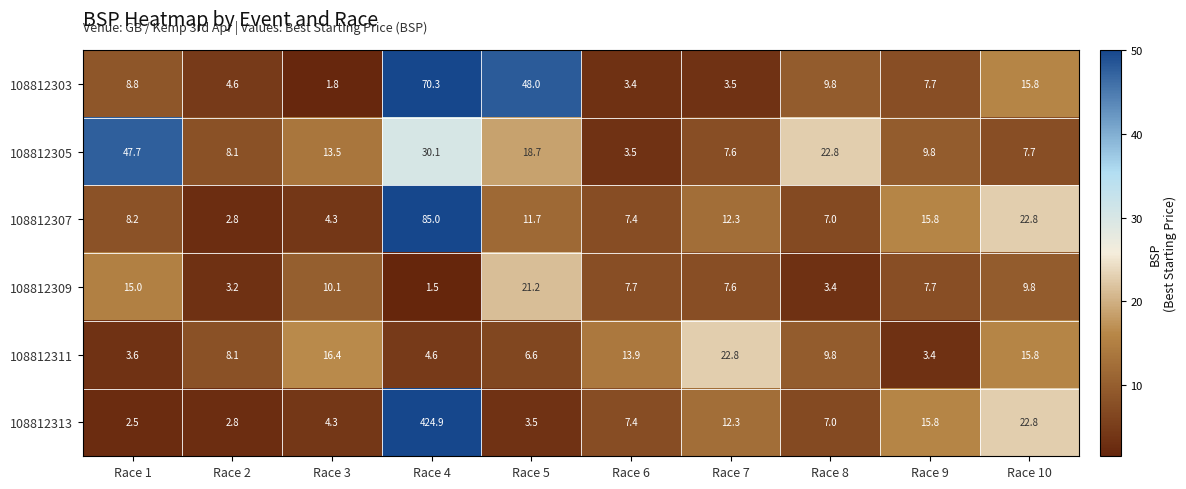

The 108812311 series shows 8.1 at Race 2. True or false?

True